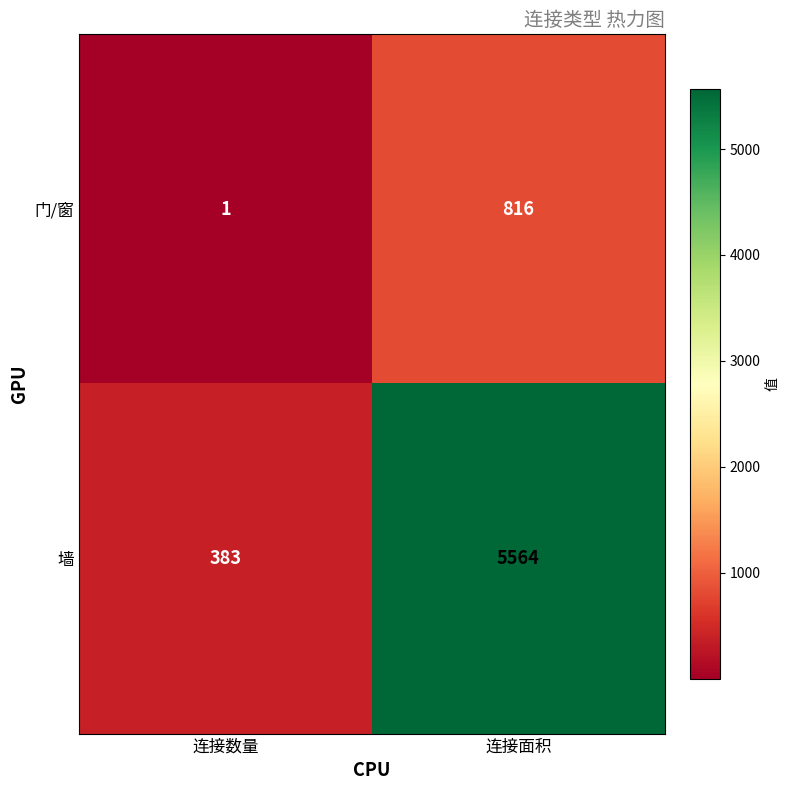

What is the greatest value displayed?

5564